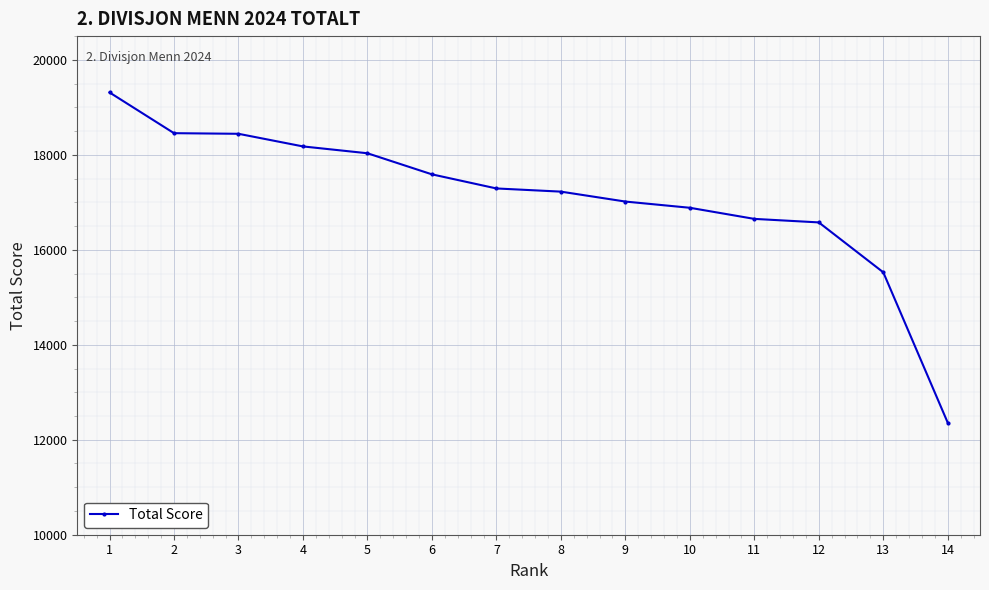

What is the approximate value at 14, to the nearest 100?

12400